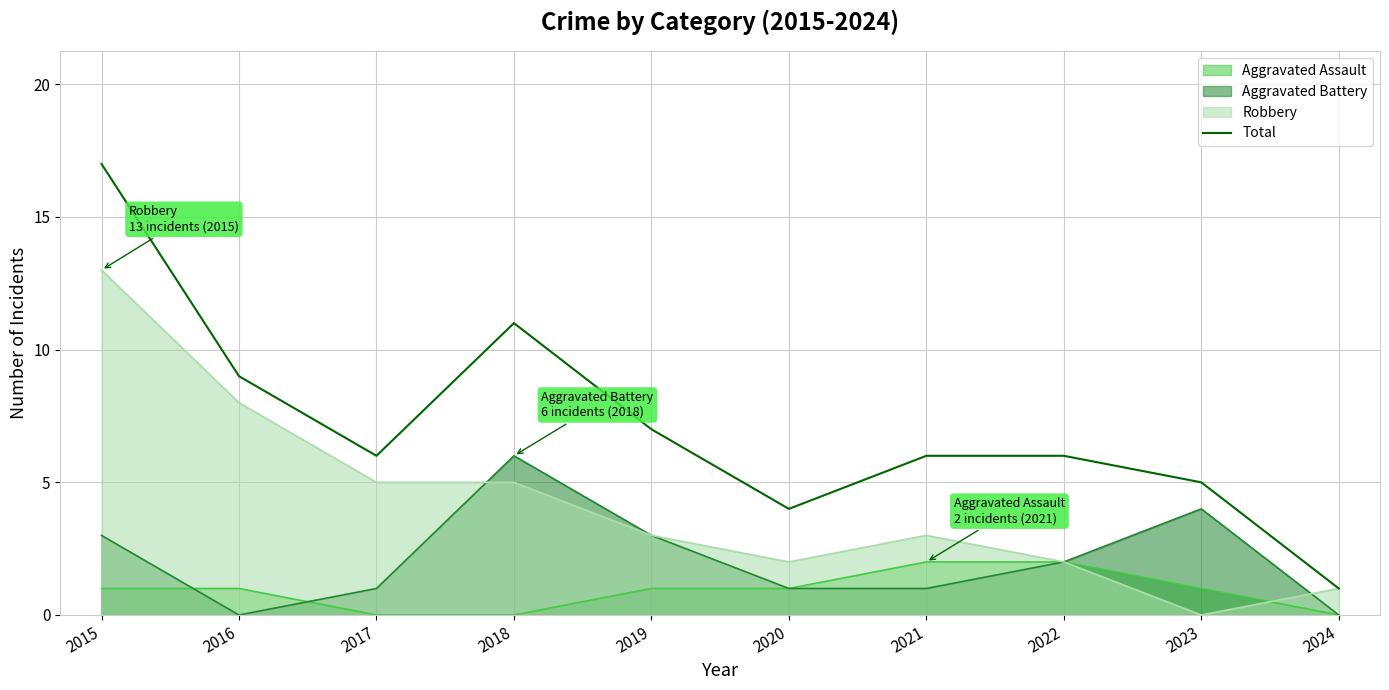

List the labels in order of value, smallest first.

2024, 2020, 2023, 2017, 2021, 2022, 2019, 2016, 2018, 2015